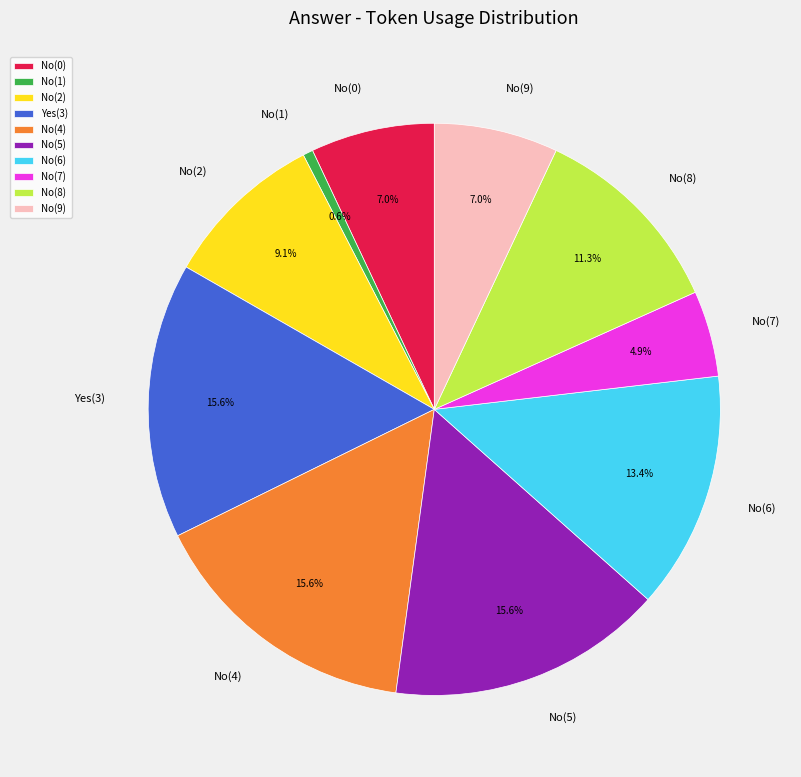

Which category has the smallest portion of the pie?

No(1)